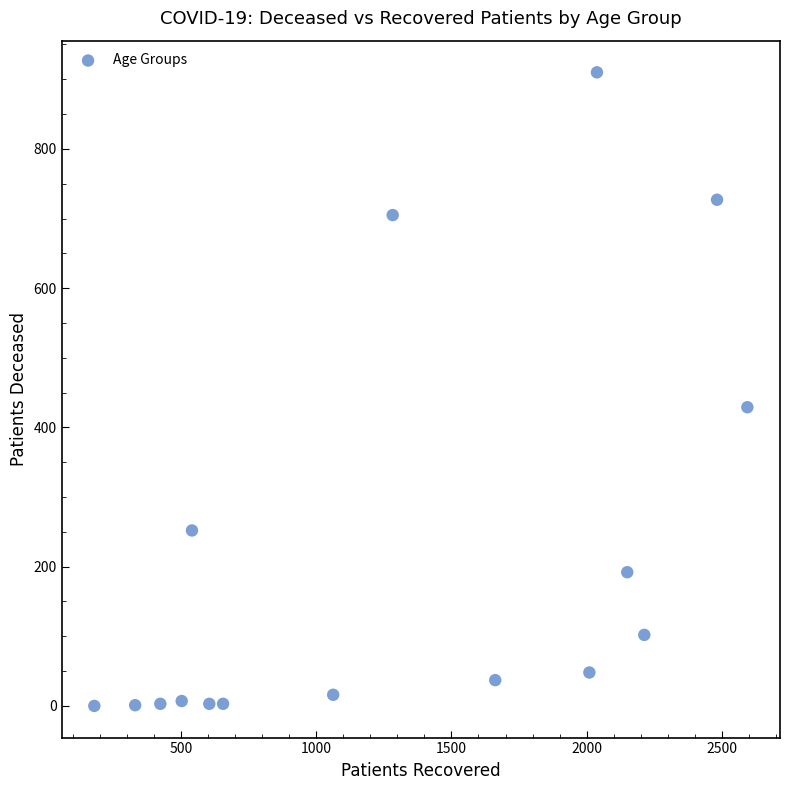

What Y value in the scatter plot is closest to 455?

429